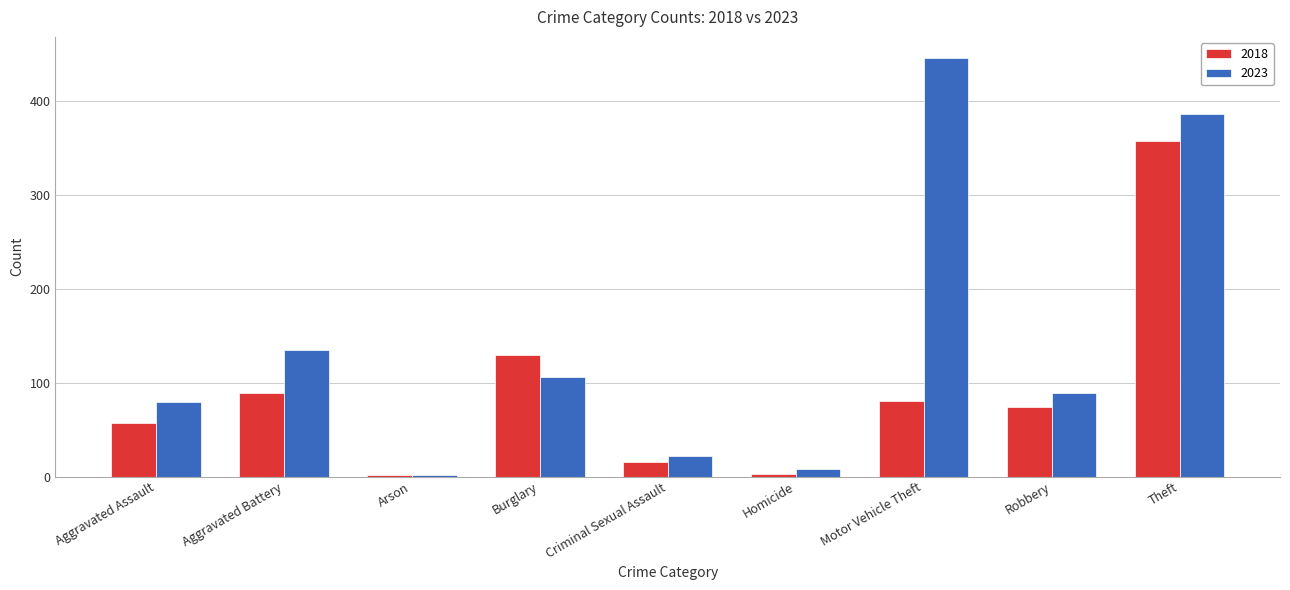

What position from the left is Homicide?

6